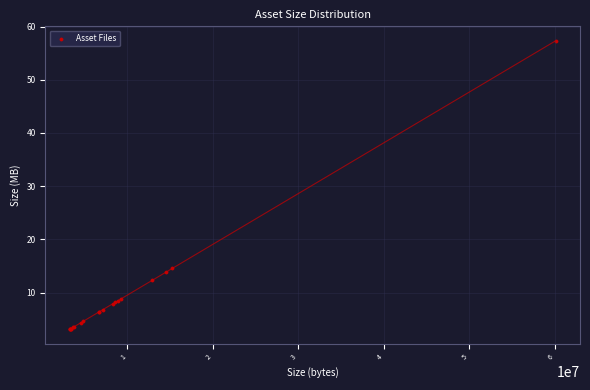

What Y value in the scatter plot is closest to 30?

14.6